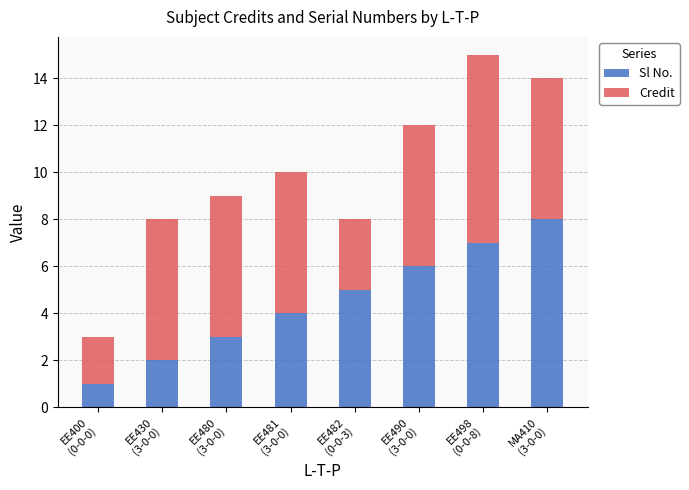

What is the sum of all Sl No. values?

36